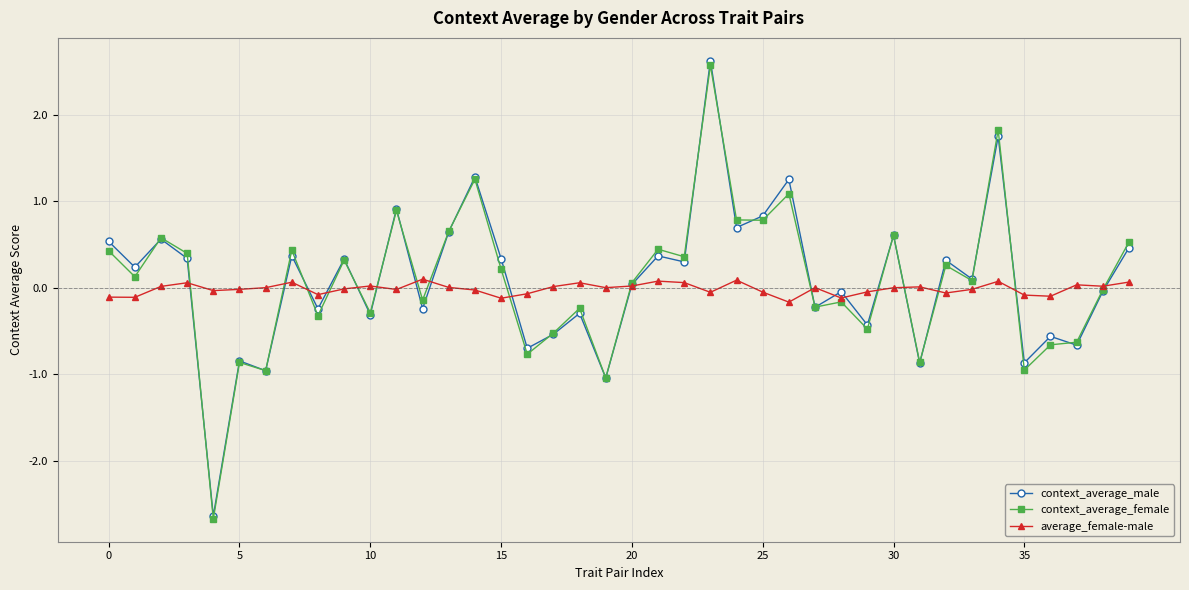

What is the value of the context_average_female point at the 15th from the left?

1.3